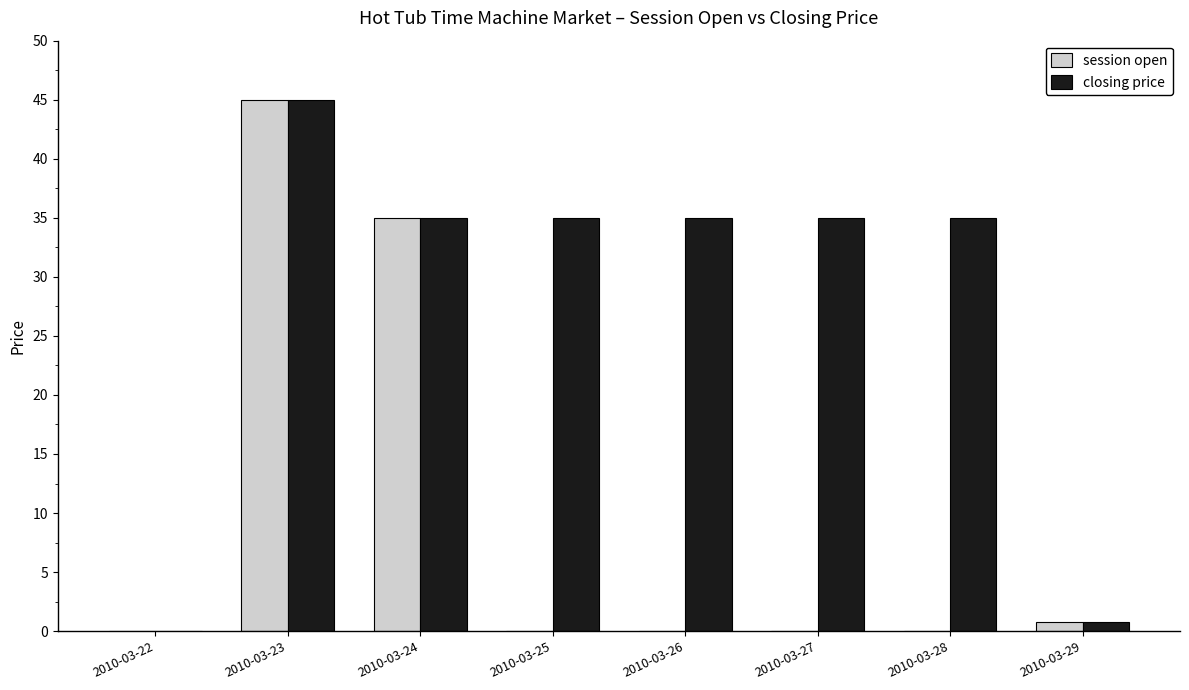

The closing price series shows 79.8 at 2010-03-23. True or false?

False